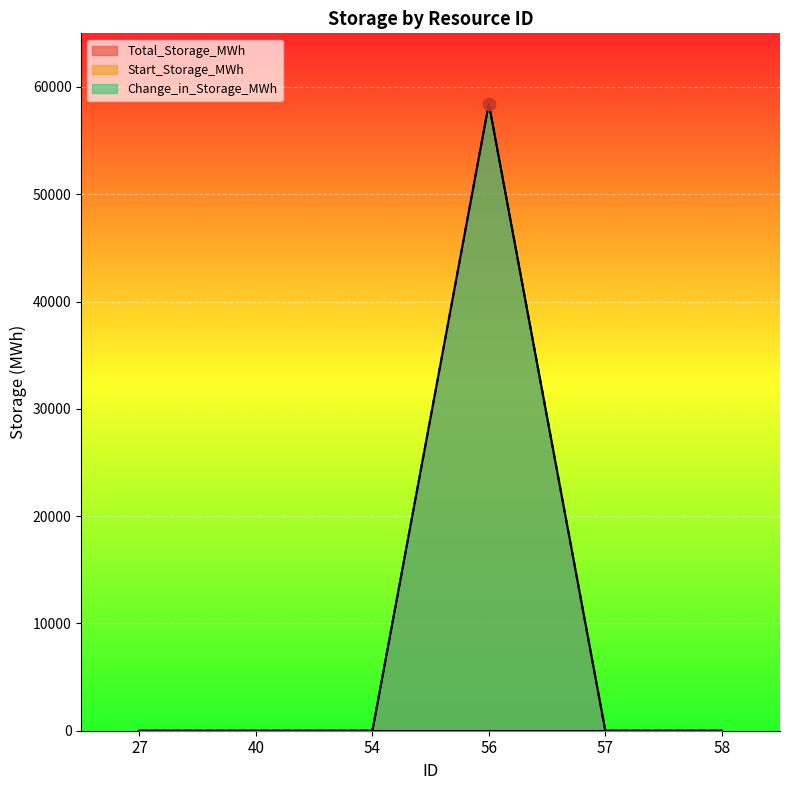

Is the value of Total_Storage_MWh at 40 greater than the value of Change_in_Storage_MWh at 56?

No